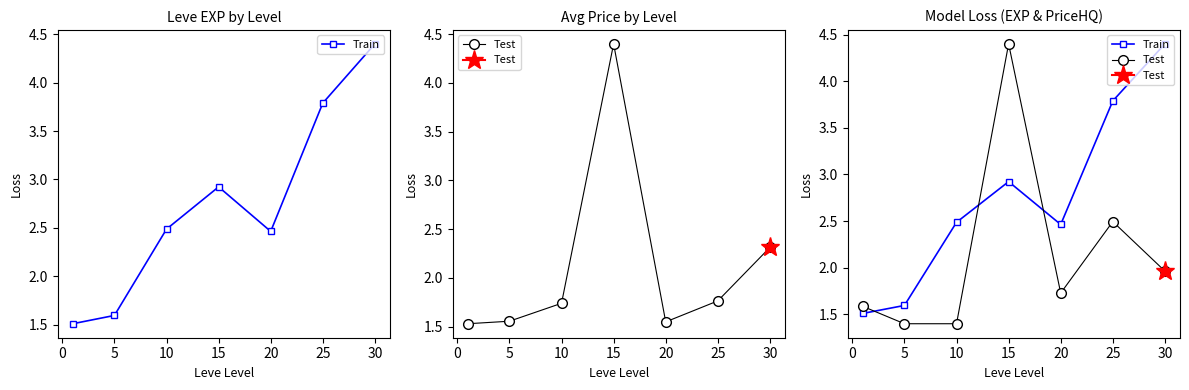

How many interior local valleys does the Test series have?

1